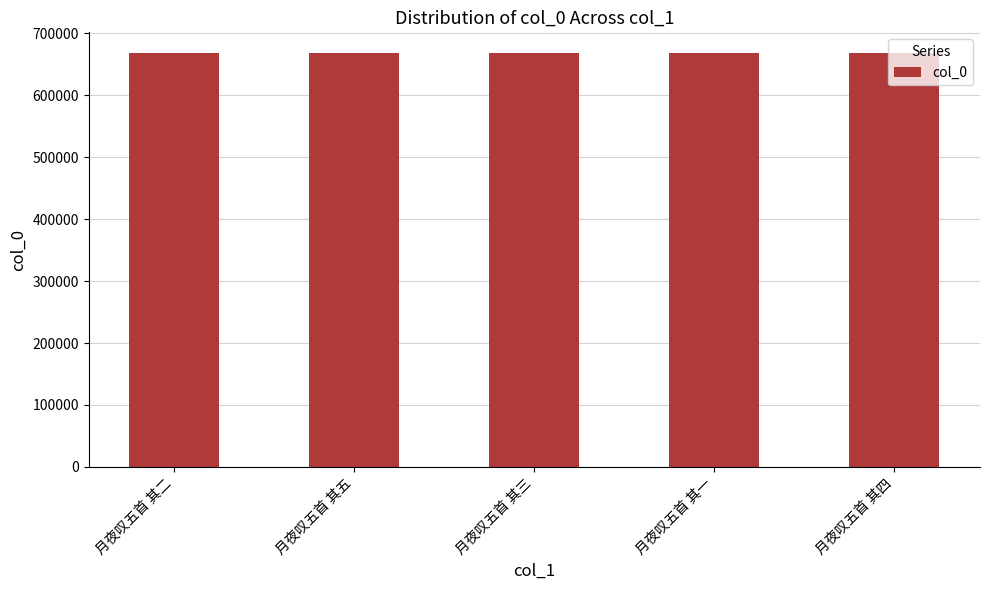

What is the change in value from 月夜叹五首 其三 to 月夜叹五首 其一?

-2